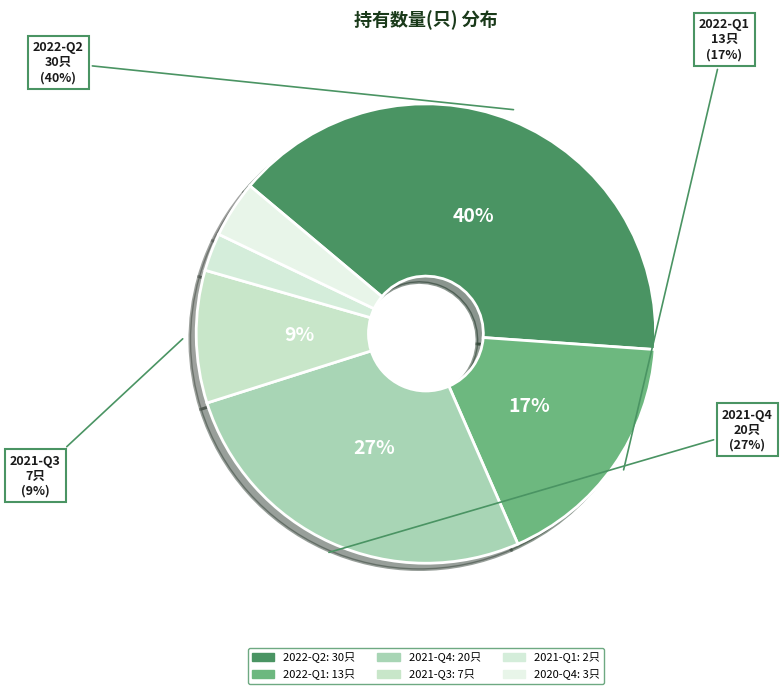

To the nearest percent, what is the average slice percentage?

17%